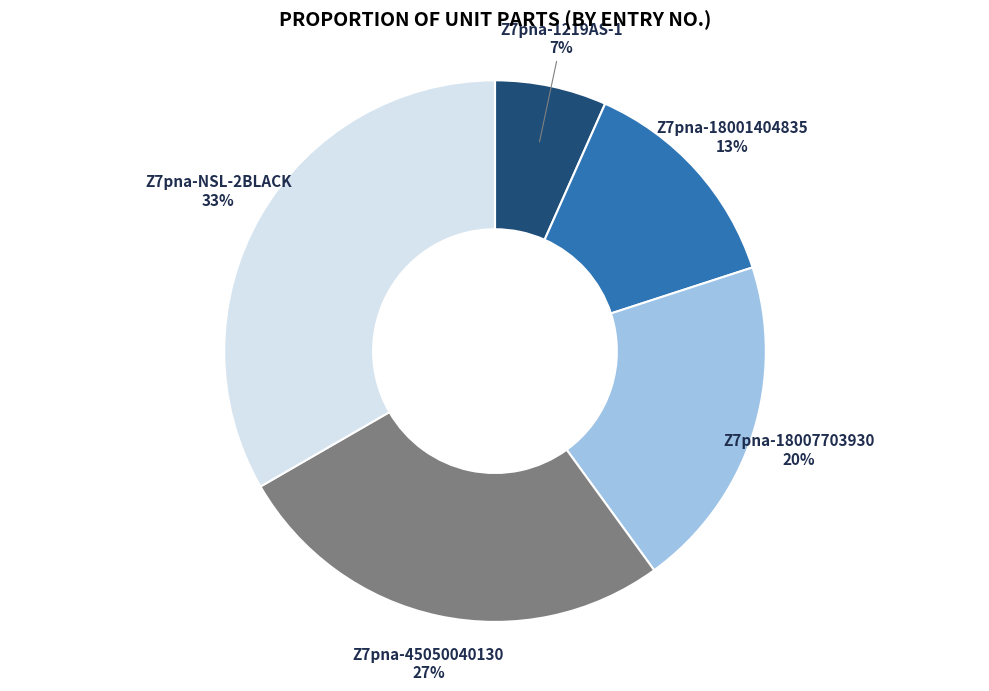

Do Z7pna-1219AS-1 and Z7pna-18007703930 together represent more than half of the pie?

No